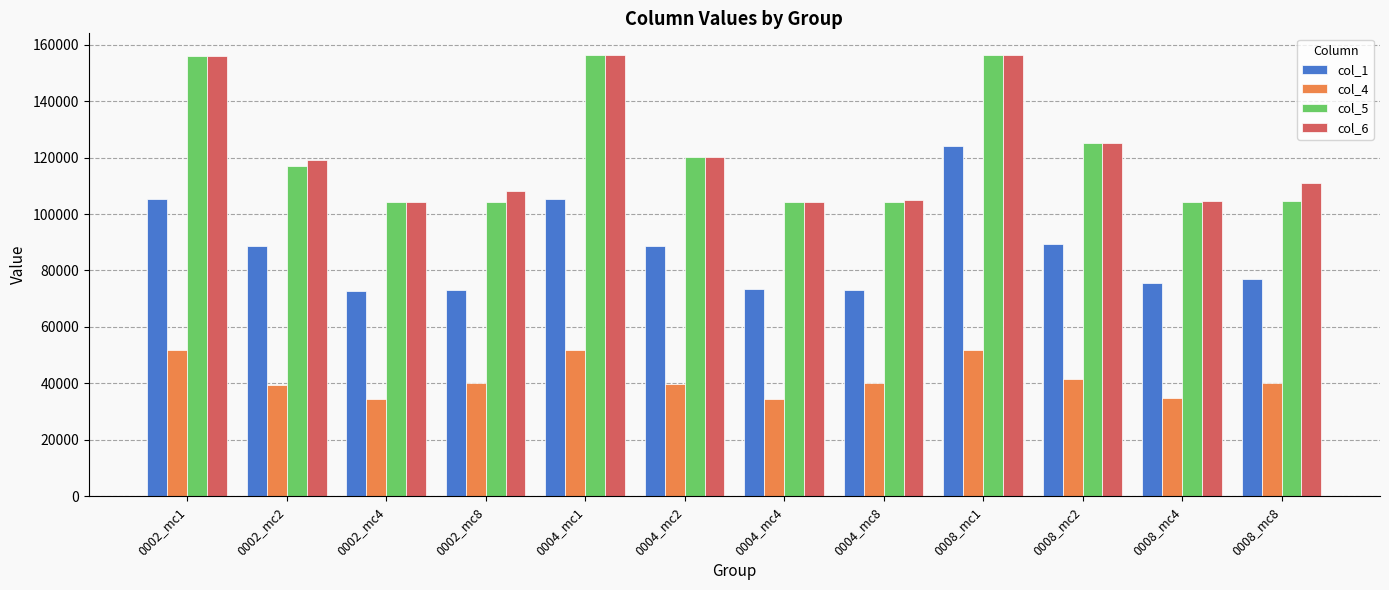

What is the value of the col_6 bar at the 7th from the left?

104206